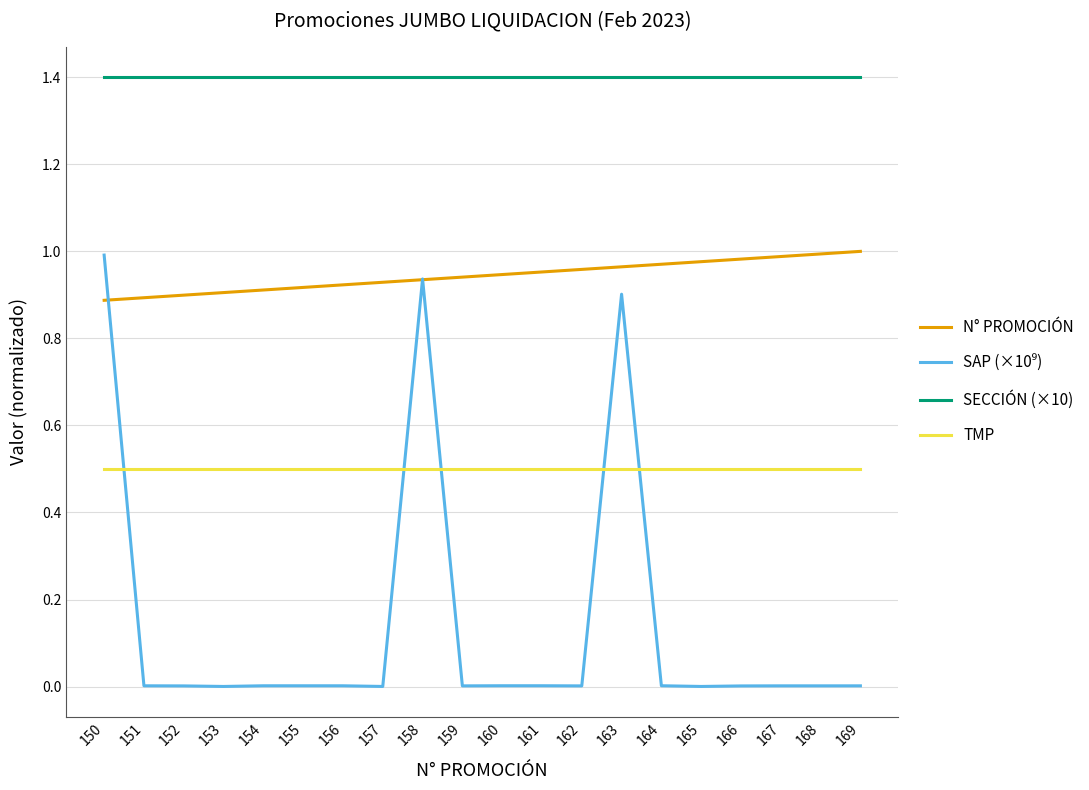

True or false: SECCIÓN (×10) has a value of 1.4 at 165.

True